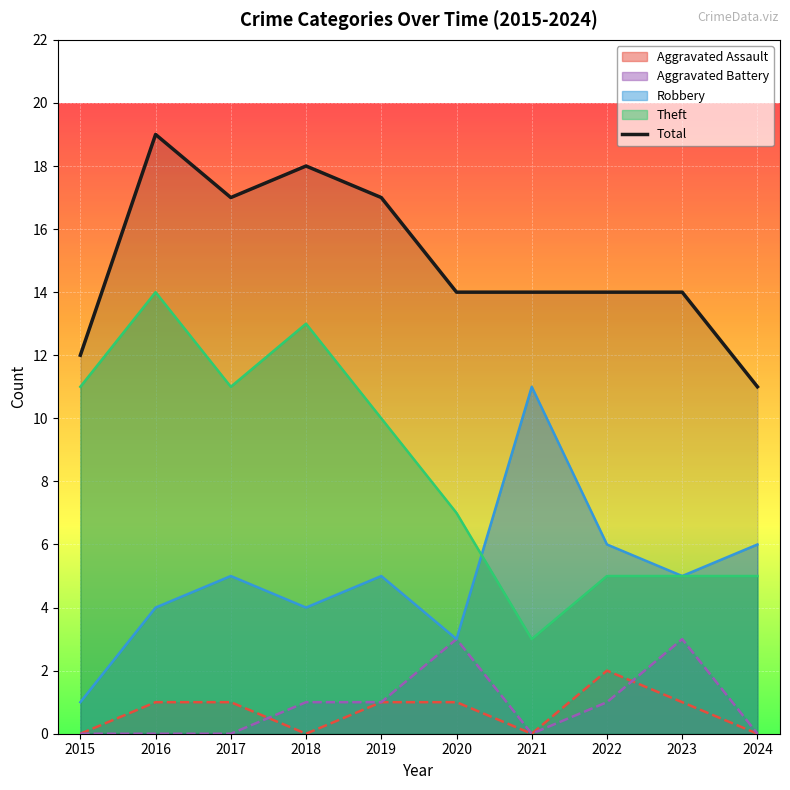

List the labels in order of value, smallest first.

2024, 2015, 2020, 2021, 2022, 2023, 2017, 2019, 2018, 2016